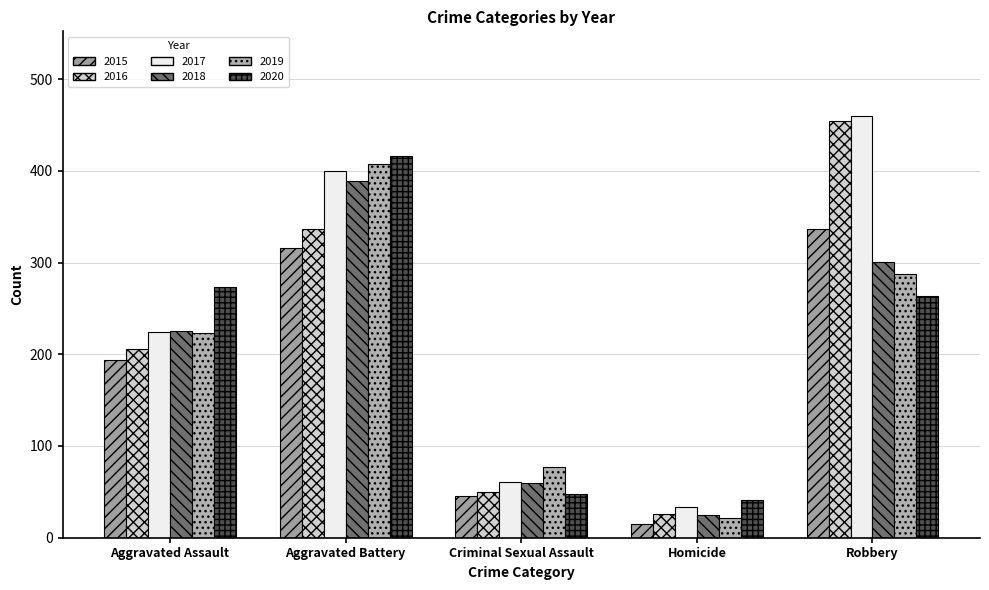

Read the 2017 value at Aggravated Assault.

224